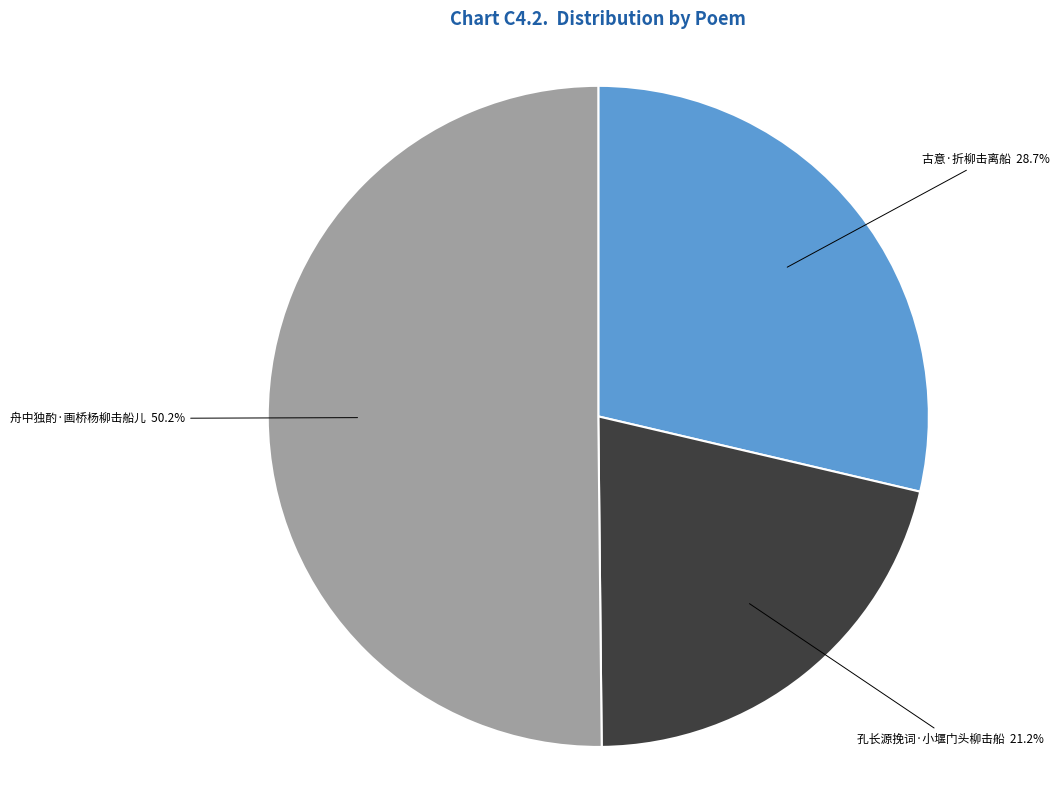

Which slice is the largest?

舟中独酌·画桥杨柳击船儿